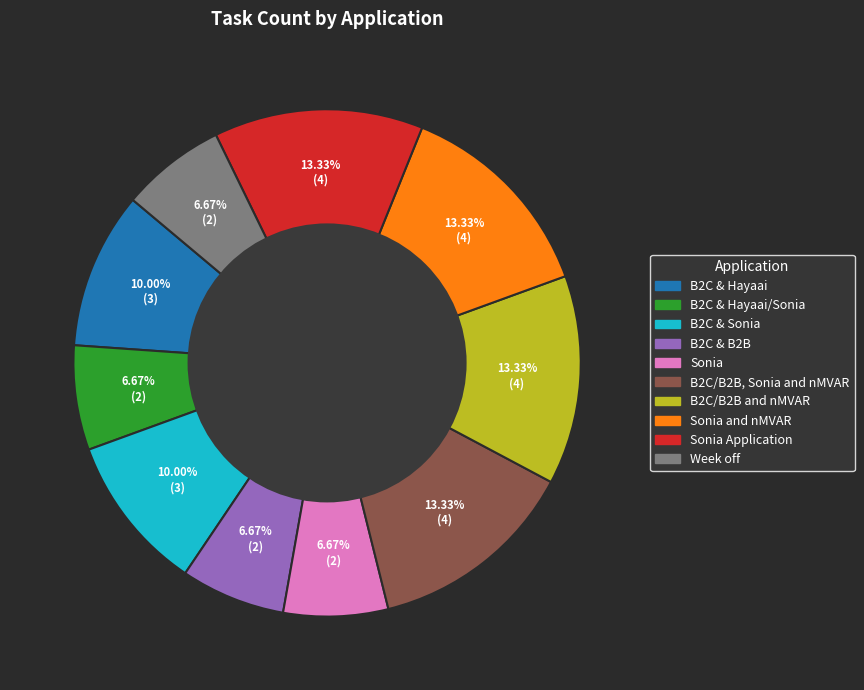

Does any single category account for the majority?

No